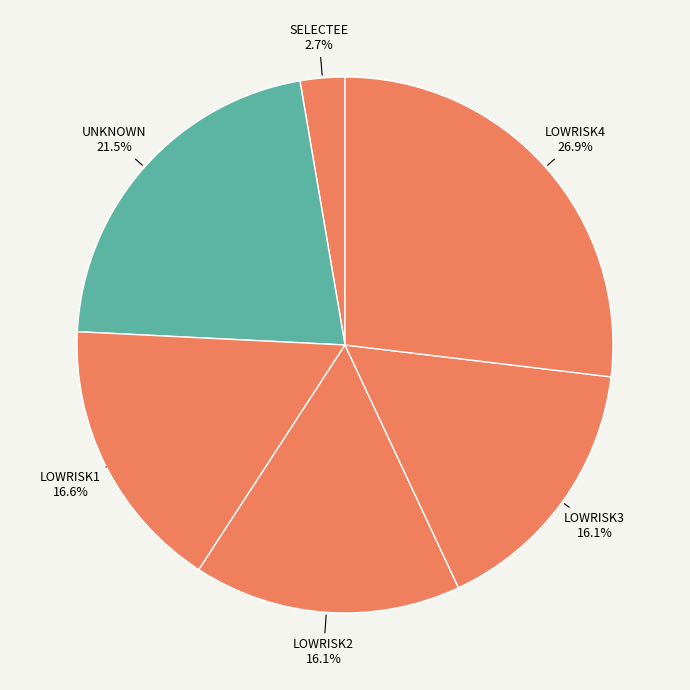

True or false: LOWRISK2 accounts for 16% of the total.

True